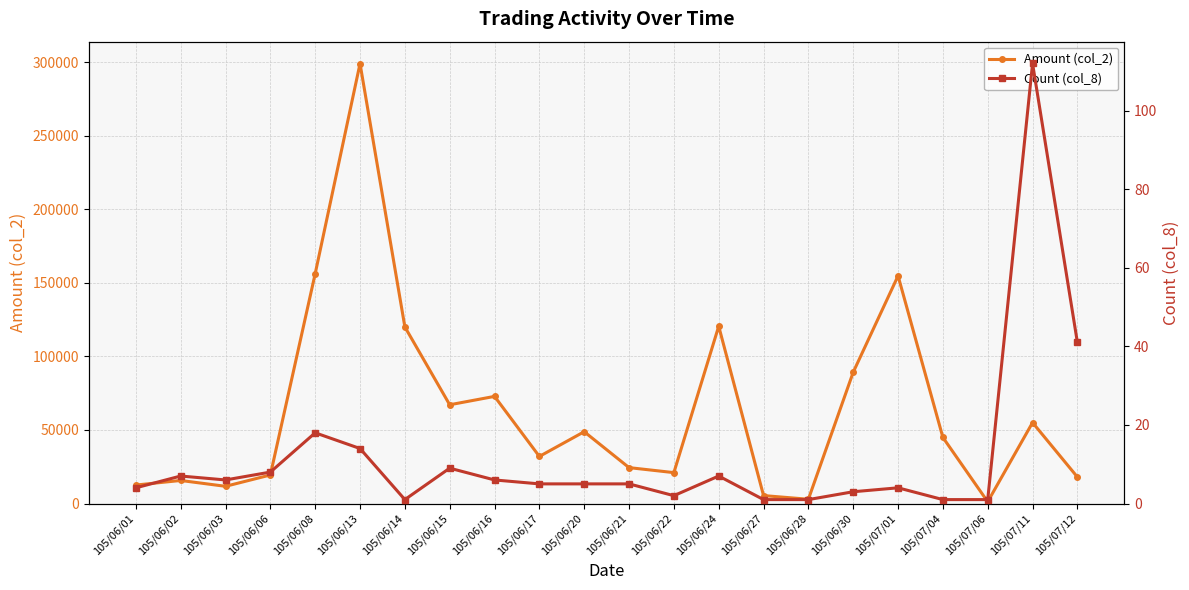

List the labels in order of Count (col_8) value, smallest first.

105/06/14, 105/06/27, 105/06/28, 105/07/04, 105/07/06, 105/06/22, 105/06/30, 105/06/01, 105/07/01, 105/06/17, 105/06/20, 105/06/21, 105/06/03, 105/06/16, 105/06/02, 105/06/24, 105/06/06, 105/06/15, 105/06/13, 105/06/08, 105/07/12, 105/07/11